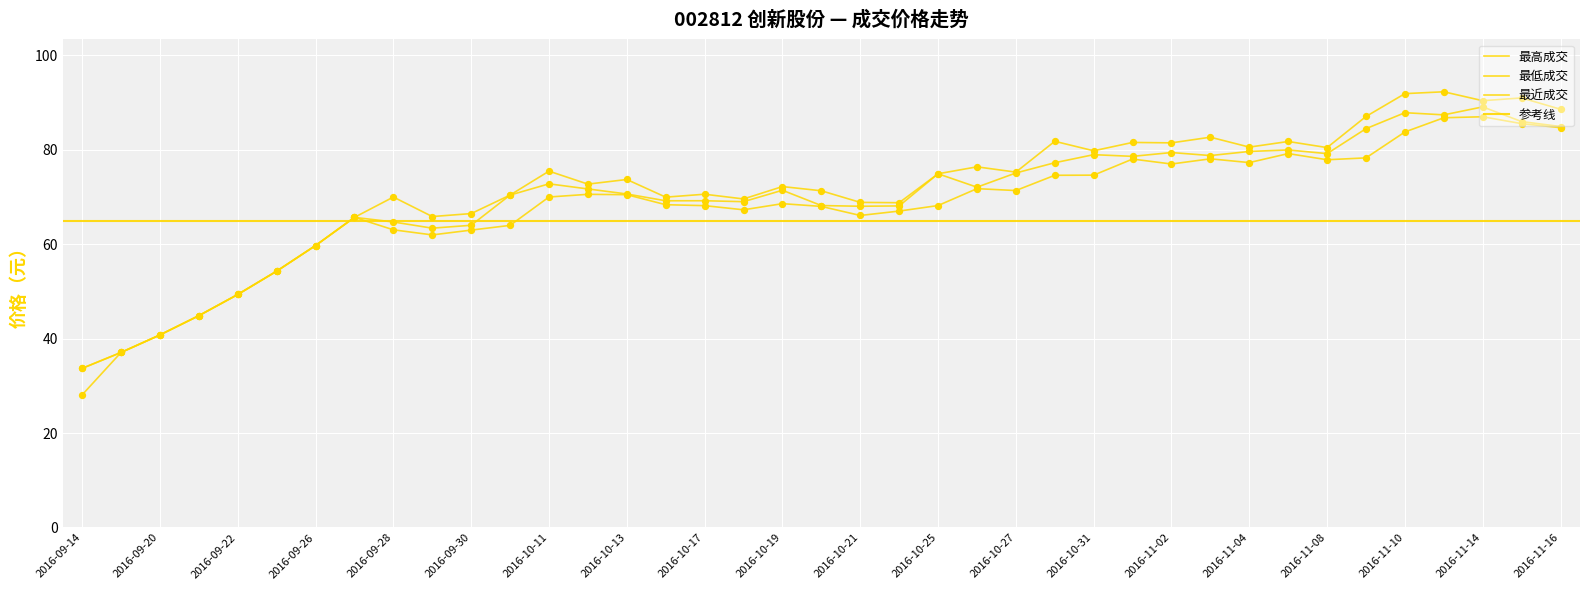

Which series contains the highest Y value?

最高成交